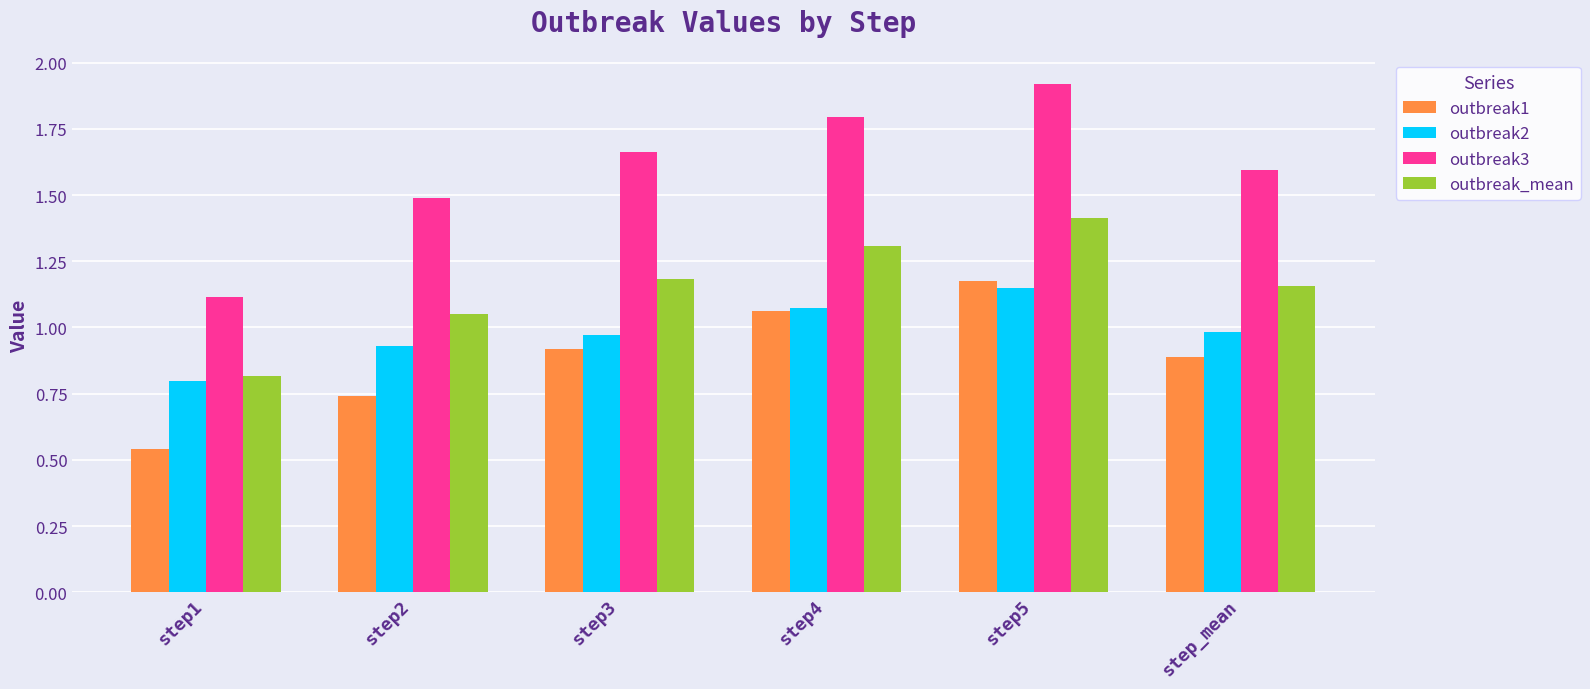

At which label is outbreak_mean closest to 1?

step2